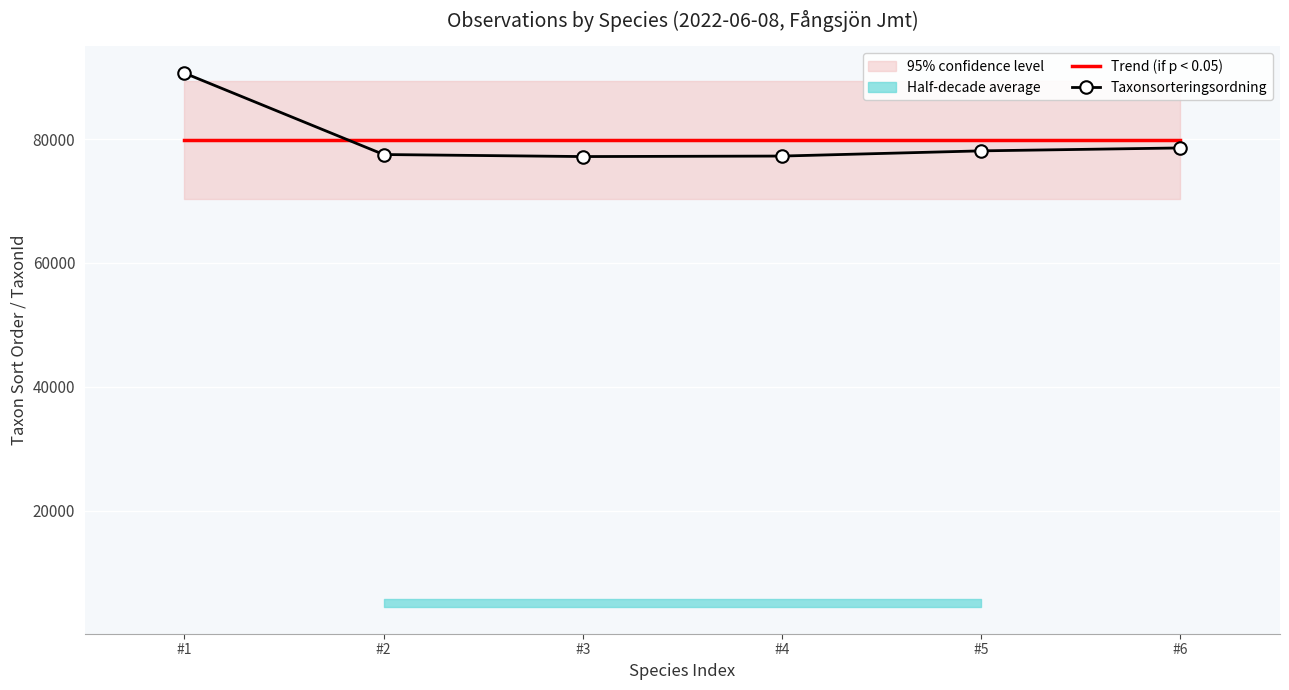

True or false: Trend (if p < 0.05) has a value of 79876.8 at #2.

True